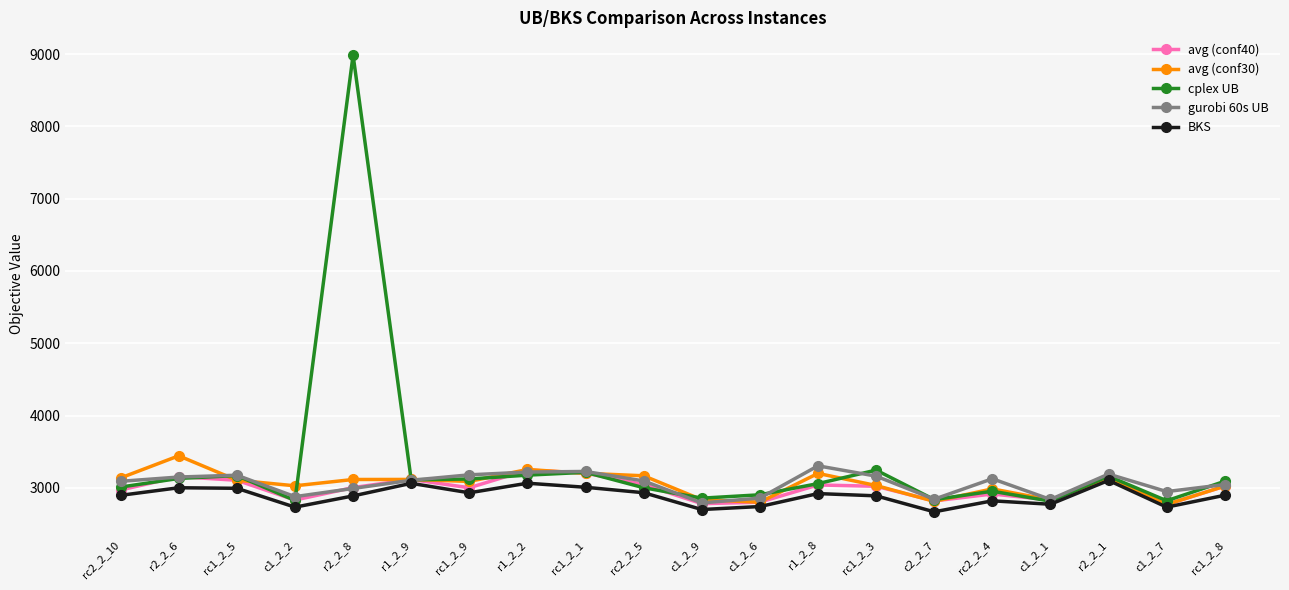

Count the number of categories in the chart.

20